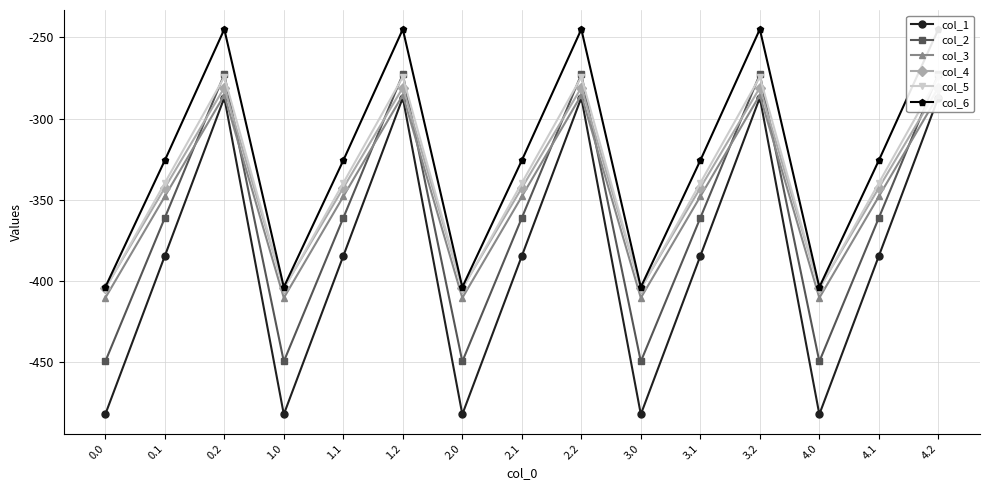

The col_2 series shows -361.1 at 2.1. True or false?

True